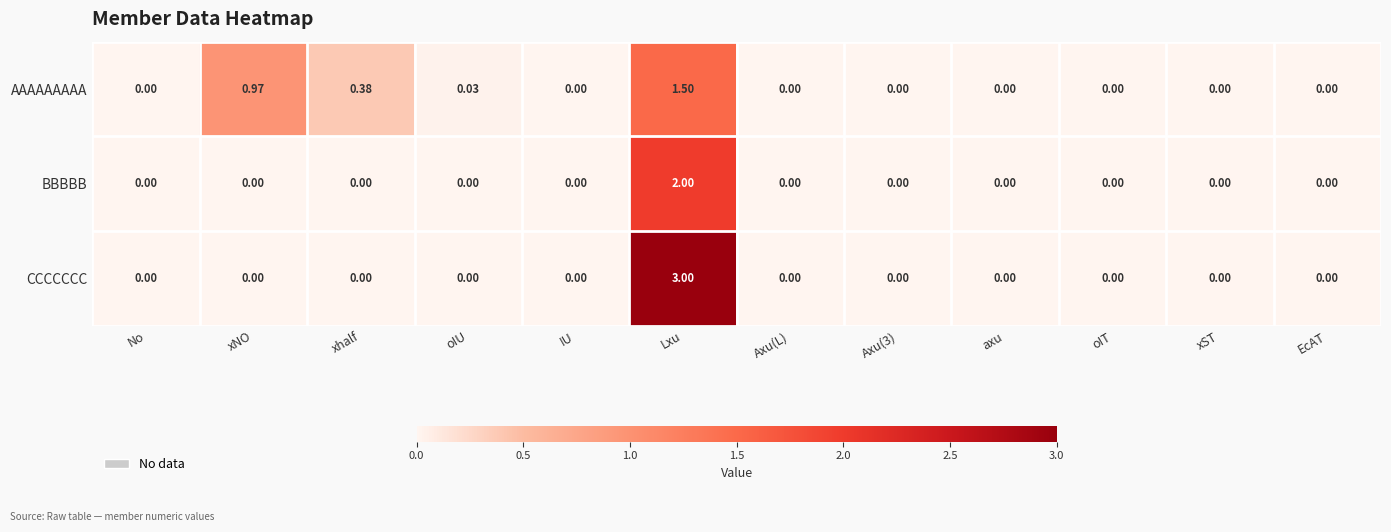

Which category has the highest value across all series?

Lxu